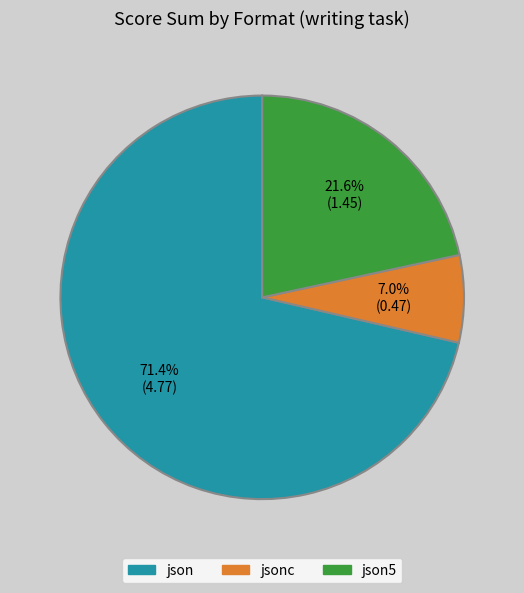

To the nearest percent, what is the average slice percentage?

33%